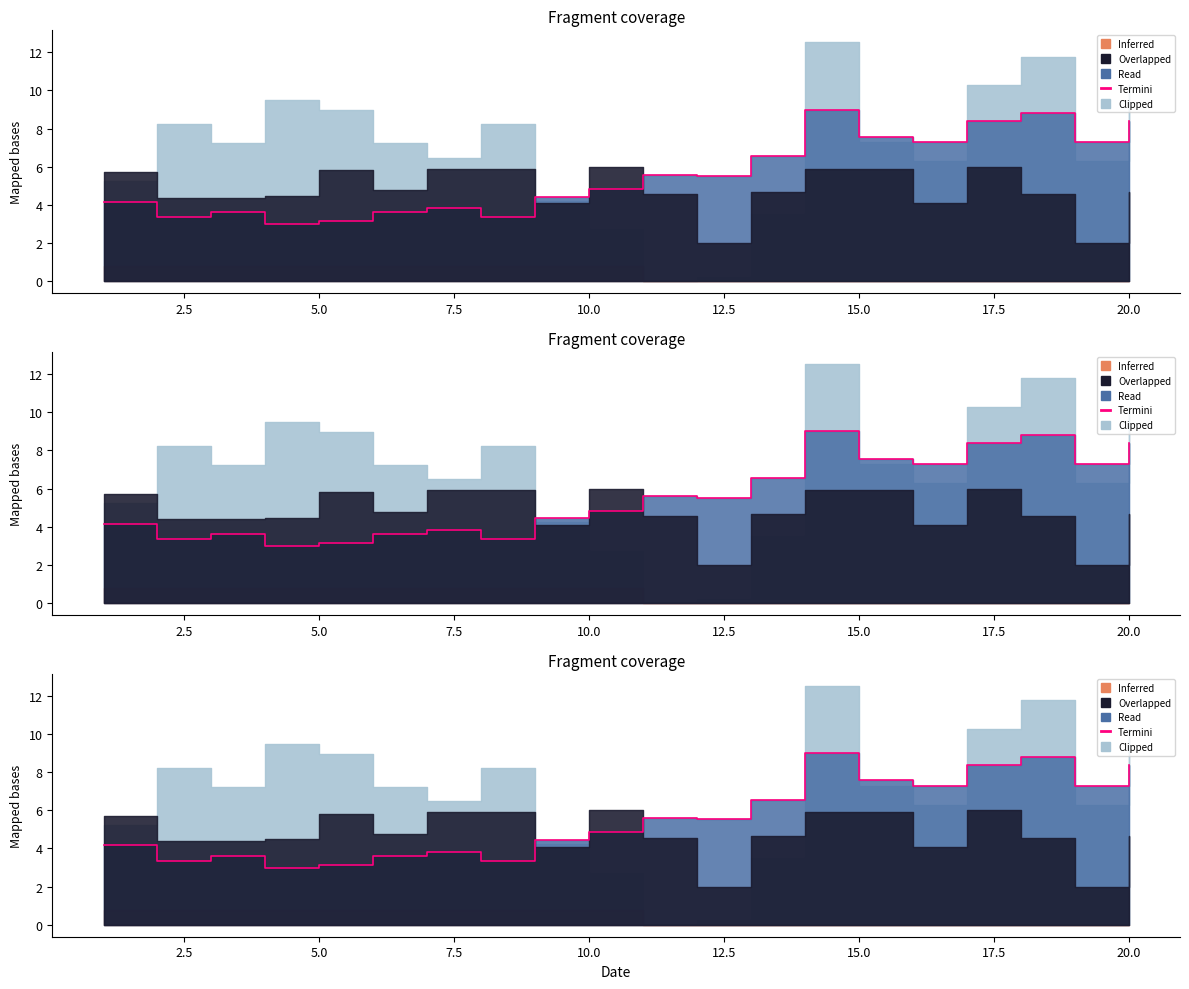

True or false: the data has more than 1 interior local peaks.

True